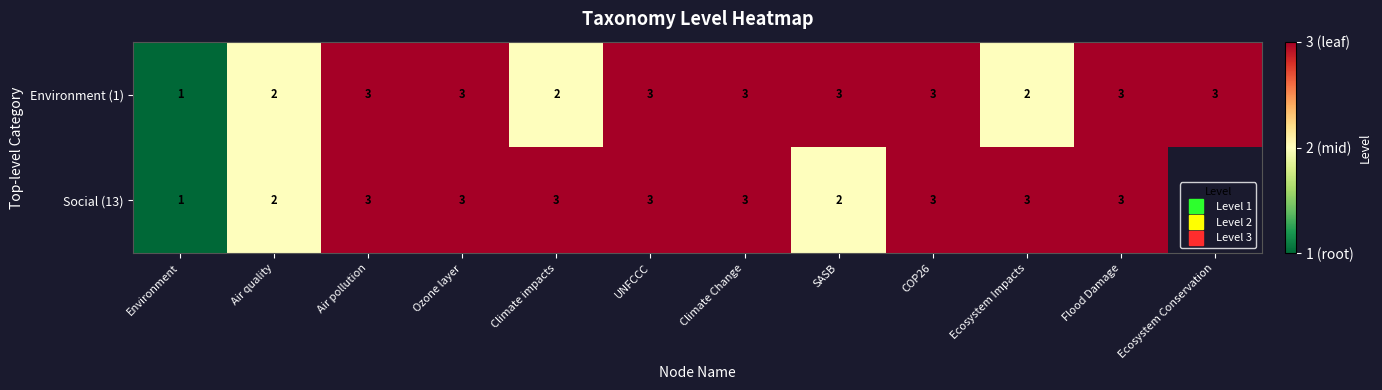

Is the value of Social (13) at UNFCCC greater than the value of Environment (1) at Ecosystem Impacts?

Yes